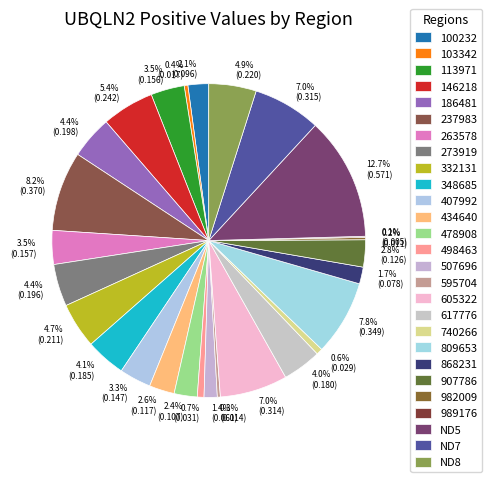

How many segments does this pie chart have?

27